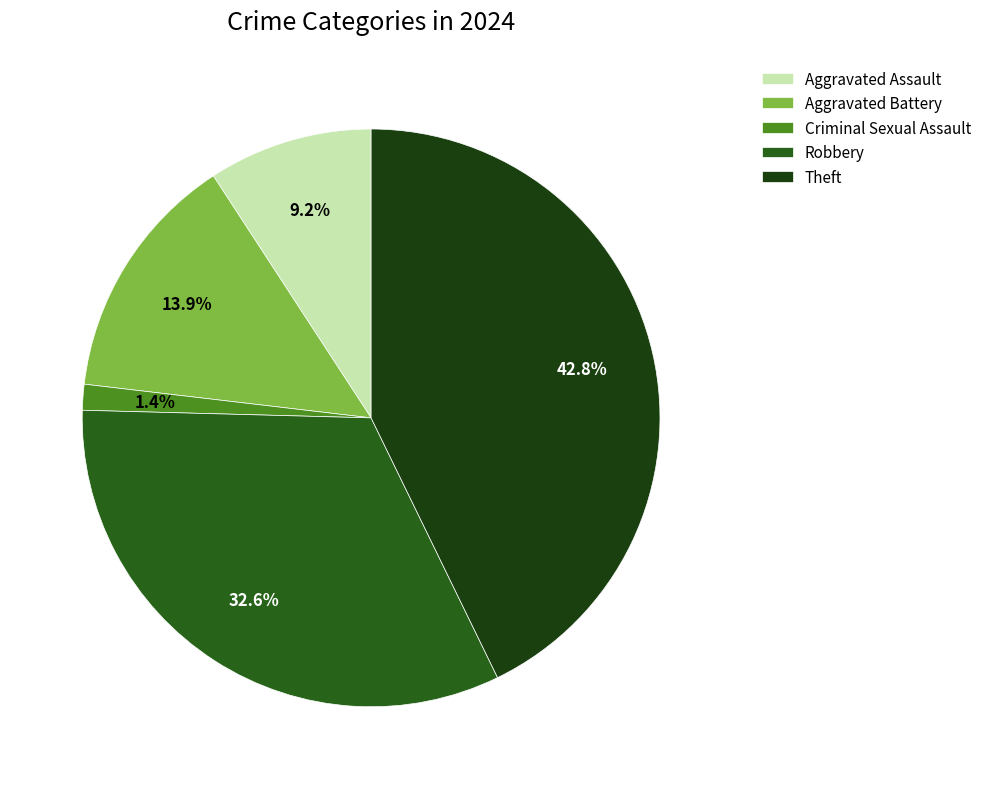

What percentage do Aggravated Assault and Robbery together represent?

41.8%